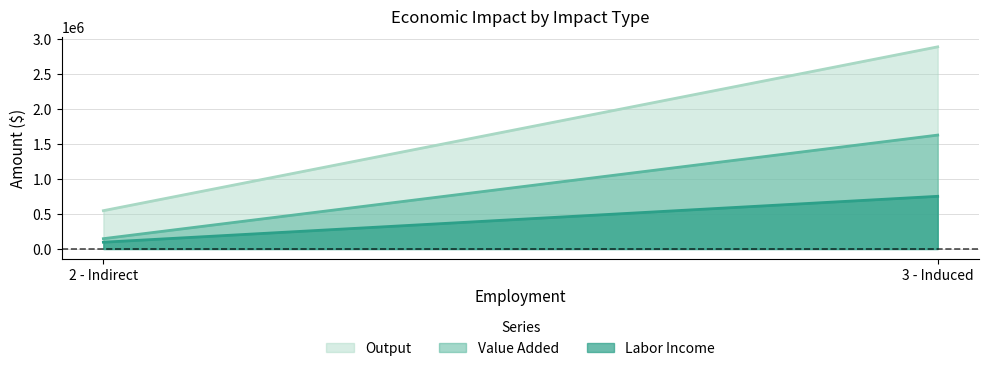

Rank the categories by Value Added value from highest to lowest.

3 - Induced, 2 - Indirect